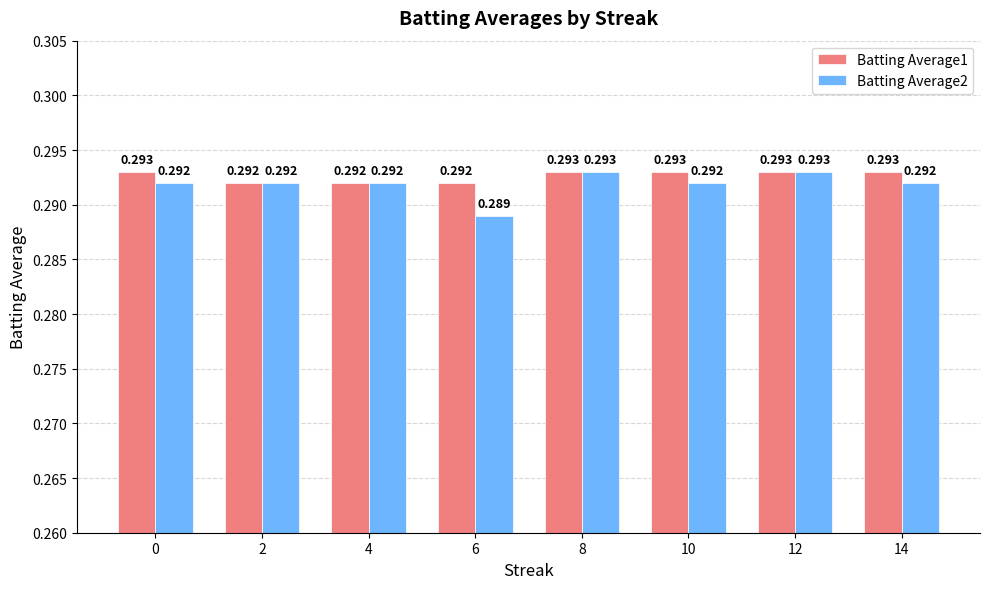

Reading right to left, what are all the values shown in this chart?

Batting Average1: 14=0.3	12=0.3	10=0.3	8=0.3	6=0.3	4=0.3	2=0.3	0=0.3
Batting Average2: 14=0.3	12=0.3	10=0.3	8=0.3	6=0.3	4=0.3	2=0.3	0=0.3